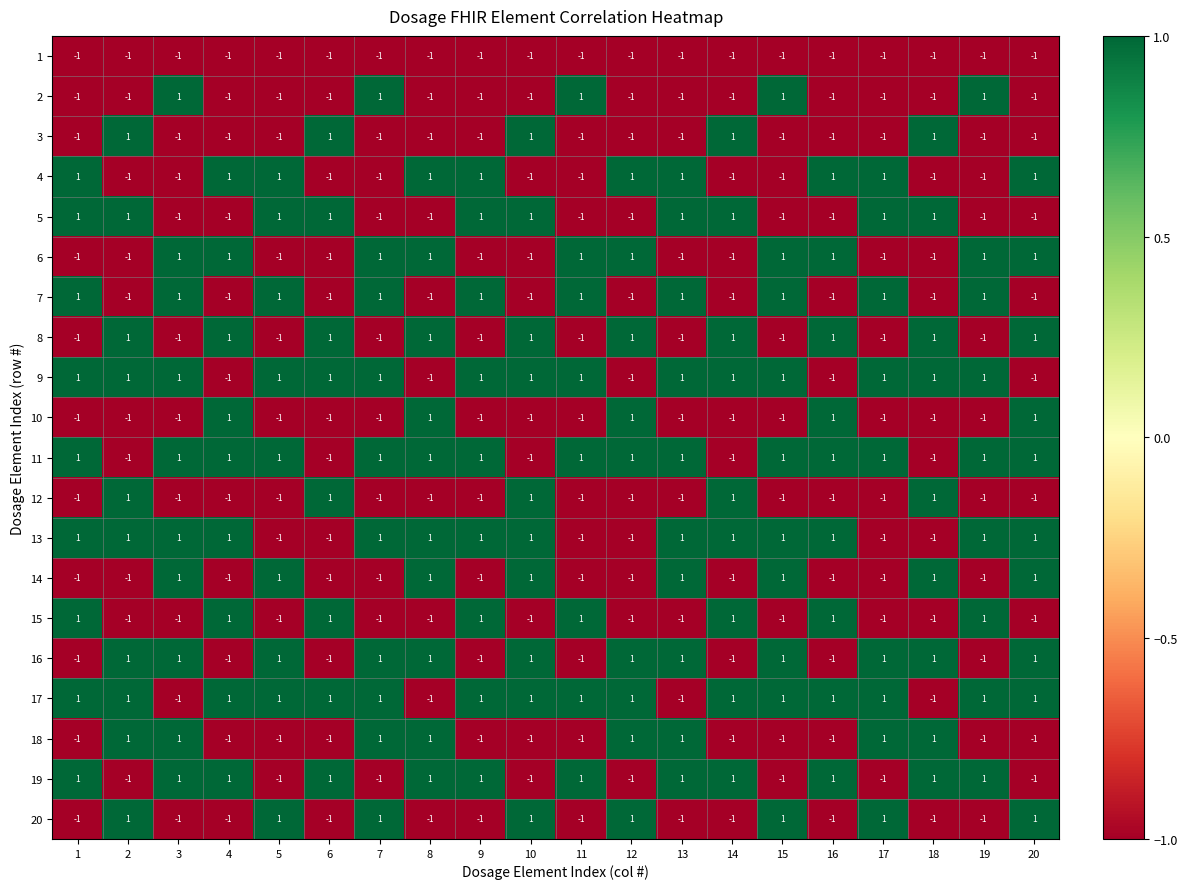

Count the 12 values in the range -1 to 1.

20